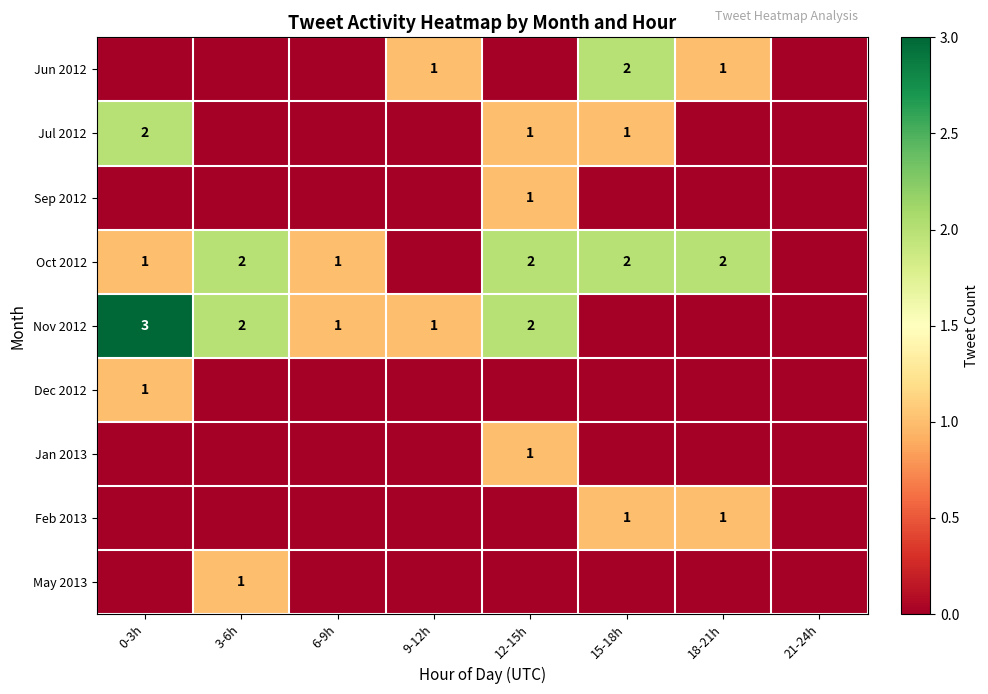

Is it true that Jun 2012 equals 1 at 9-12h?

True